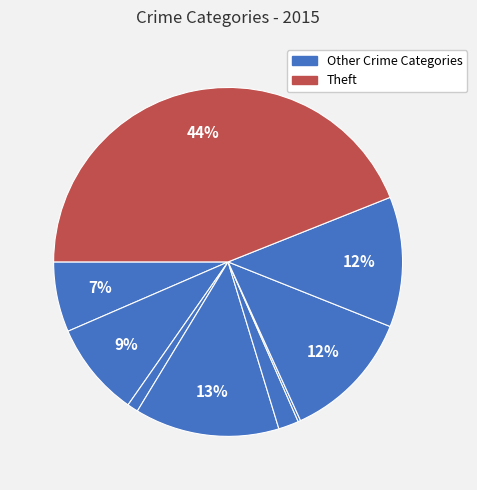

How many slices are in this pie chart?

9